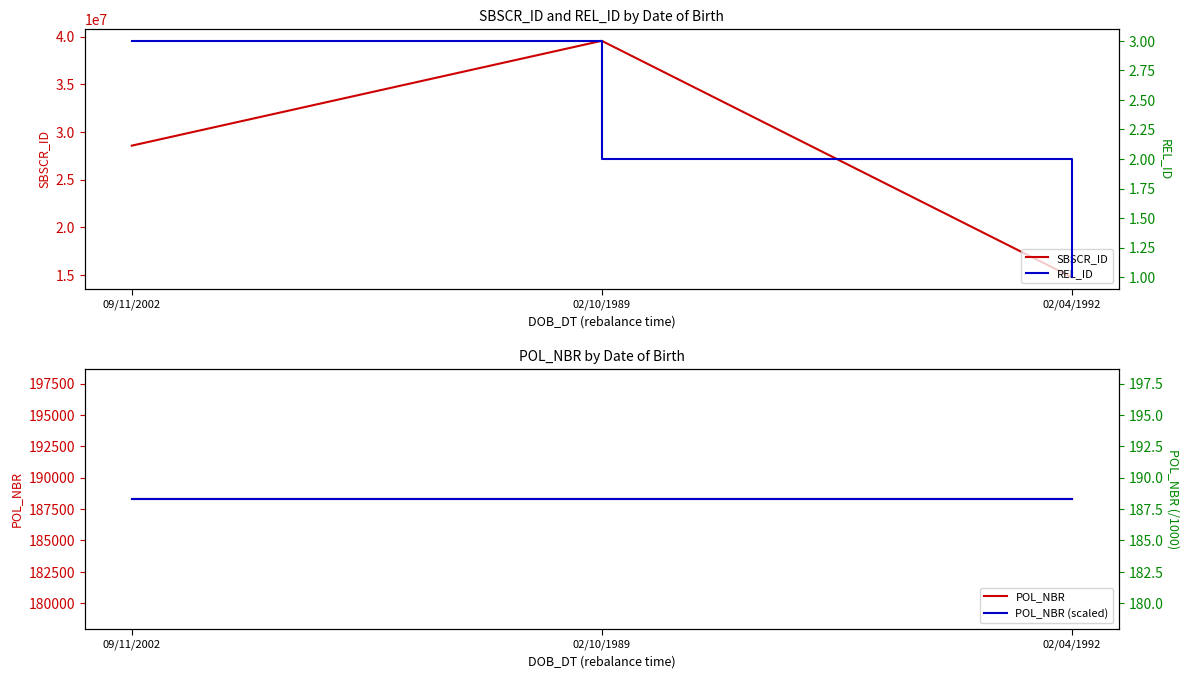

What is the minimum value for REL_ID?

1.0